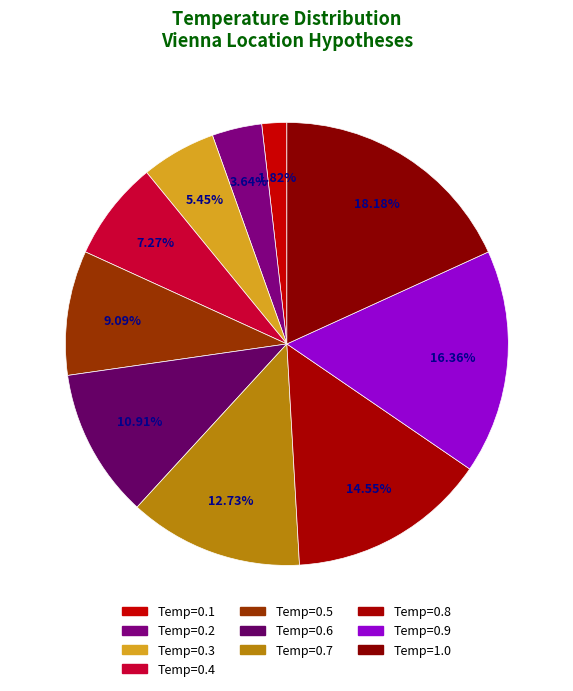

To the nearest percent, what is the average slice percentage?

10%